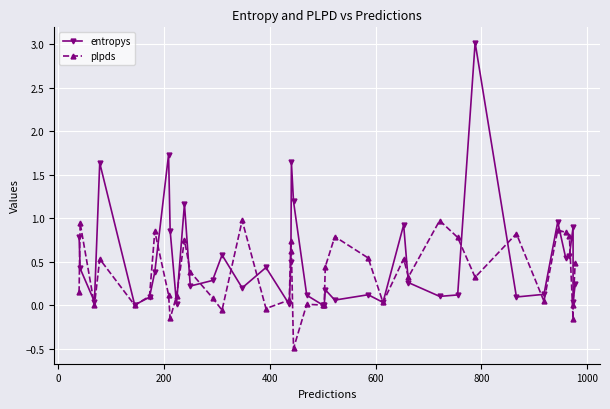

What are all the series names shown in the legend?

entropys, plpds